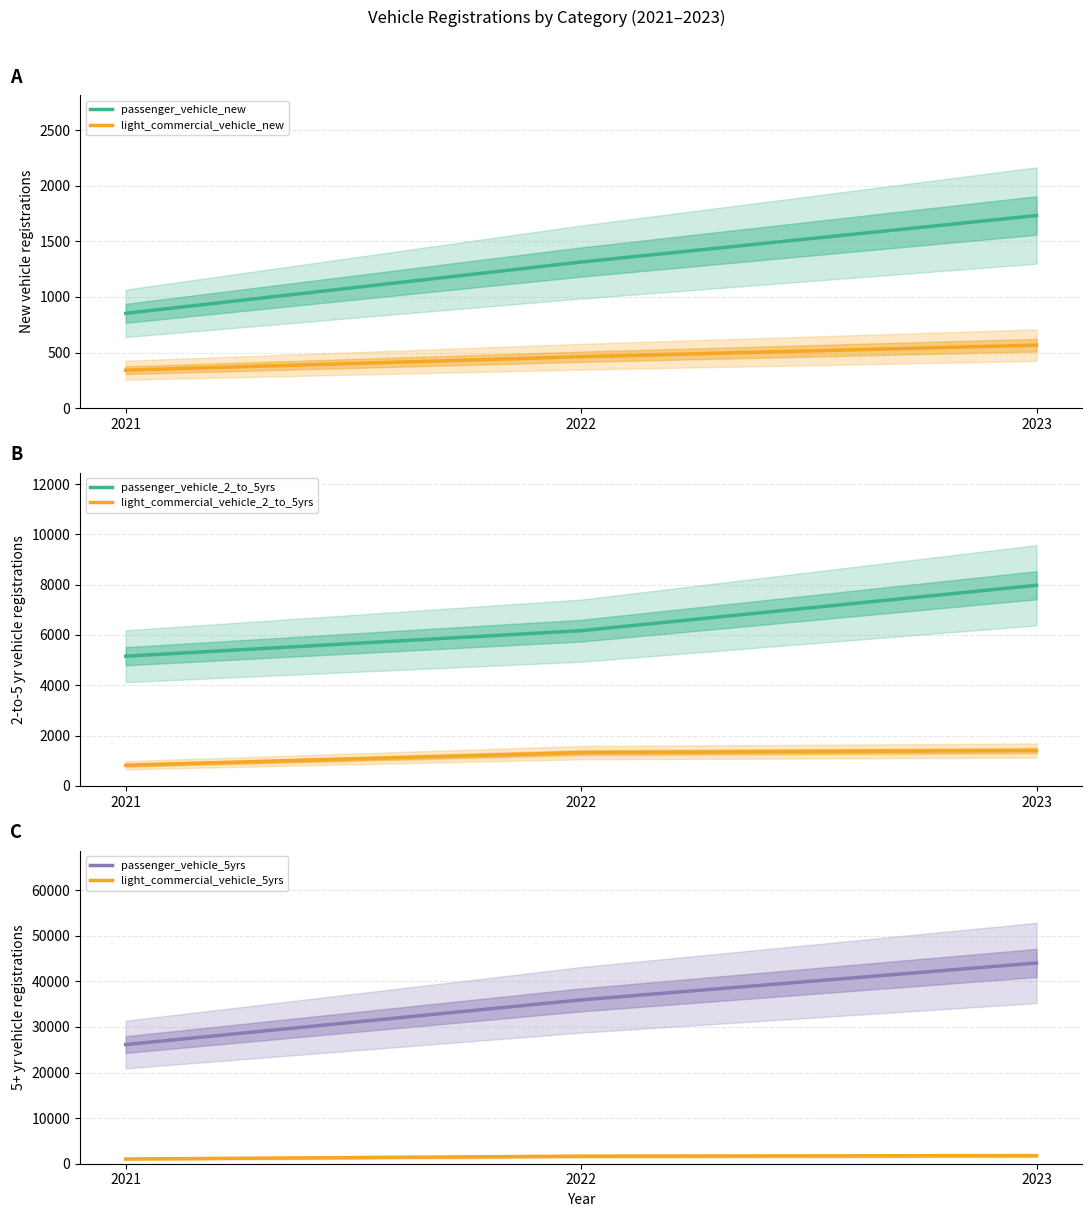

What is the difference between the highest and lowest values at 2022?

35481